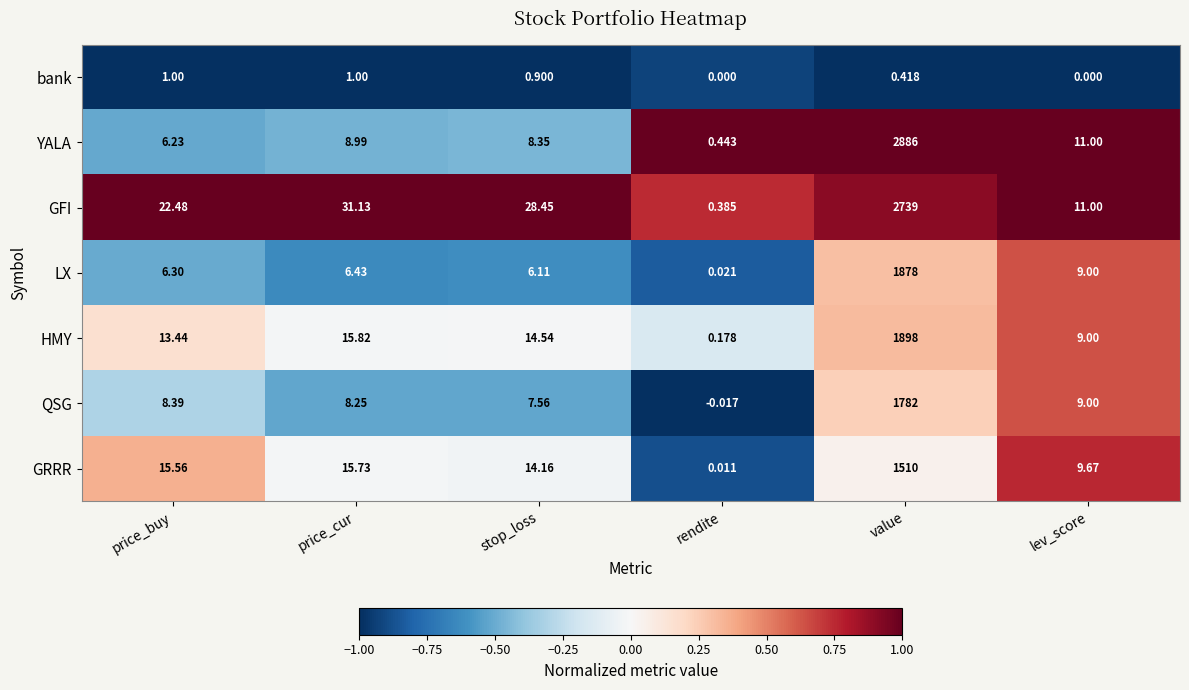

Rank the series at rendite from highest to lowest value.

YALA, GFI, HMY, LX, GRRR, bank, QSG